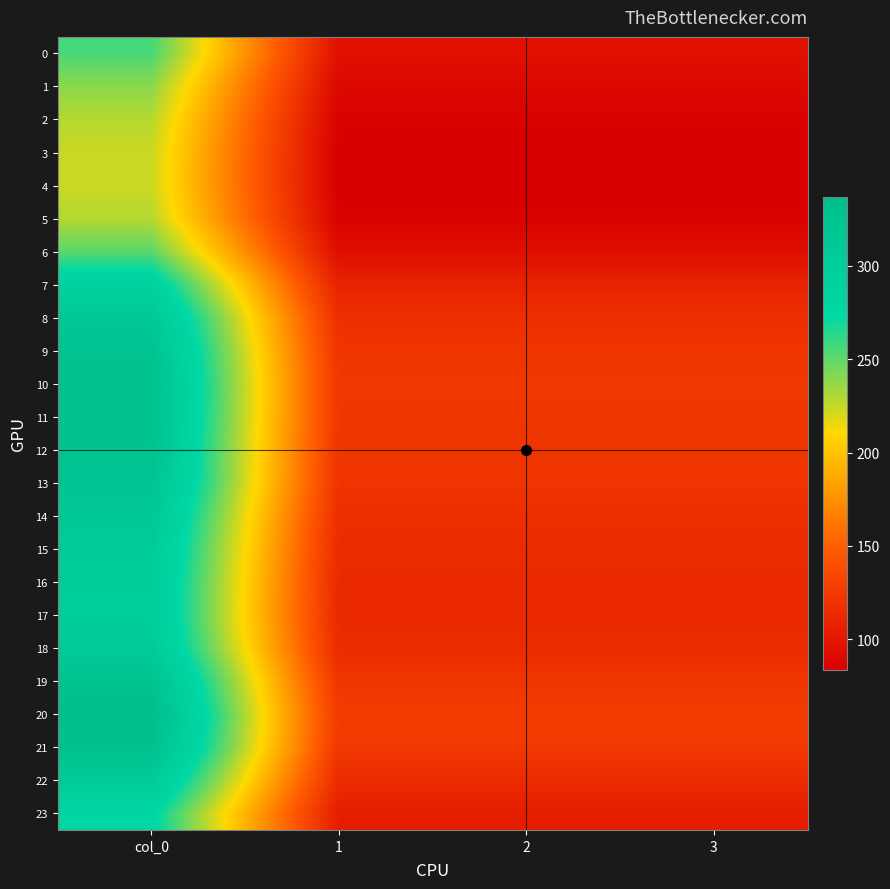

Which series has the largest range (max minus min)?

20